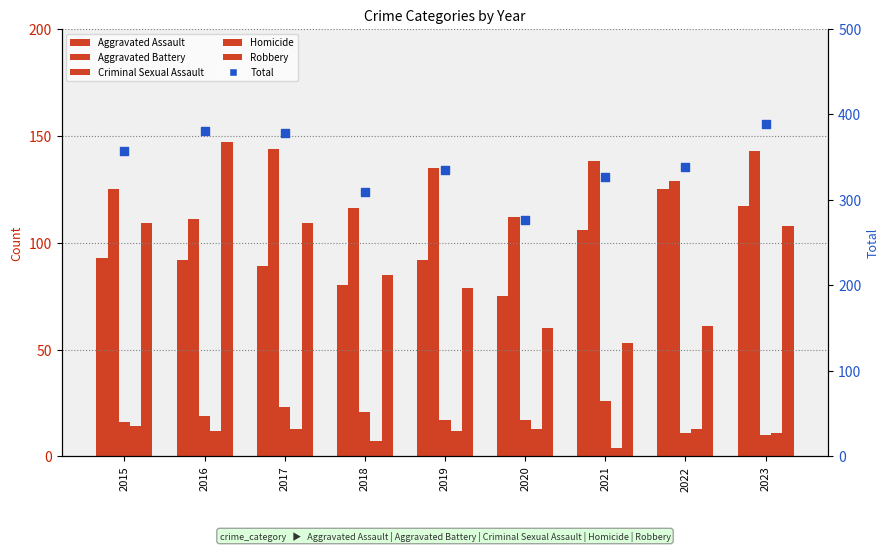

What is the total value across all series at 2018?

618